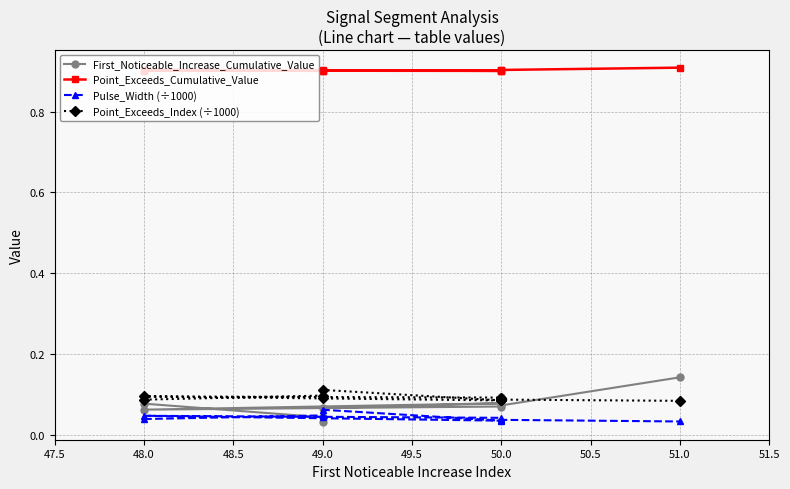

The First_Noticeable_Increase_Cumulative_Value series shows 0.1 at 49.0. True or false?

False